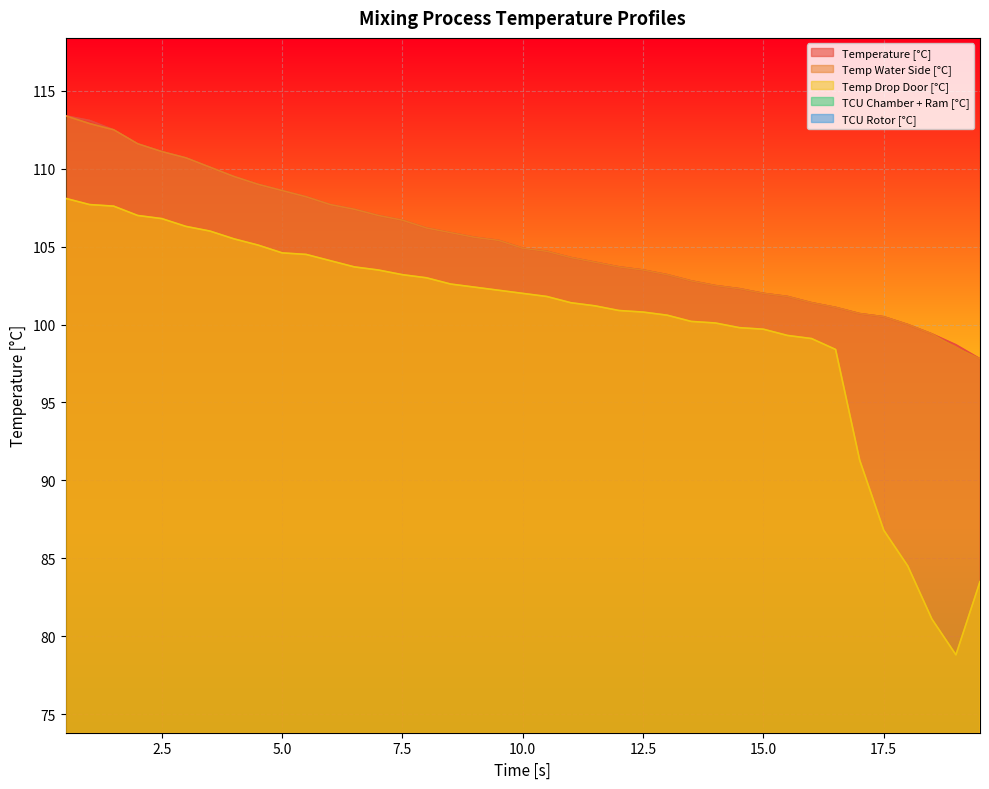

Is it true that TCU Chamber + Ram [°C] equals 22.3 at 7.5?

False